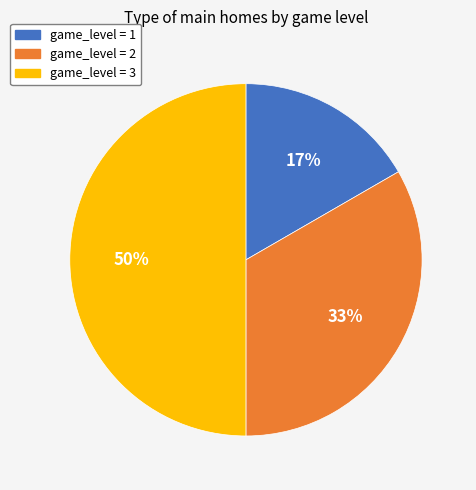

To the nearest percent, what portion does game_level = 2 represent?

33%